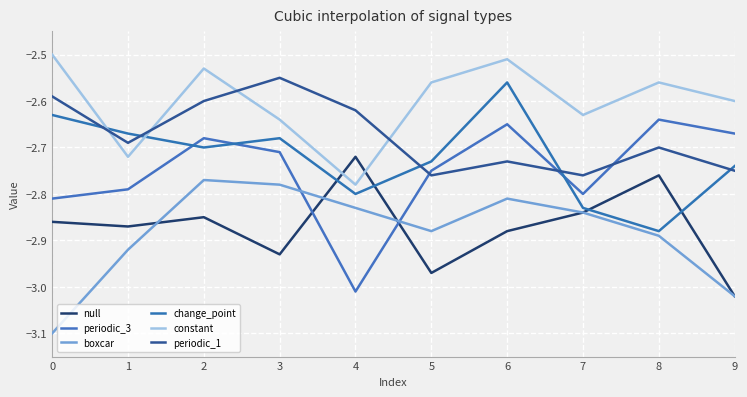

Reading left to right, transcribe all the data shown in this chart.

null: -2.9	-2.9	-2.9	-2.9	-2.7	-3.0	-2.9	-2.8	-2.8	-3.0
periodic_3: -2.8	-2.8	-2.7	-2.7	-3.0	-2.8	-2.6	-2.8	-2.6	-2.7
boxcar: -3.1	-2.9	-2.8	-2.8	-2.8	-2.9	-2.8	-2.8	-2.9	-3.0
change_point: -2.6	-2.7	-2.7	-2.7	-2.8	-2.7	-2.6	-2.8	-2.9	-2.7
constant: -2.5	-2.7	-2.5	-2.6	-2.8	-2.6	-2.5	-2.6	-2.6	-2.6
periodic_1: -2.6	-2.7	-2.6	-2.5	-2.6	-2.8	-2.7	-2.8	-2.7	-2.8